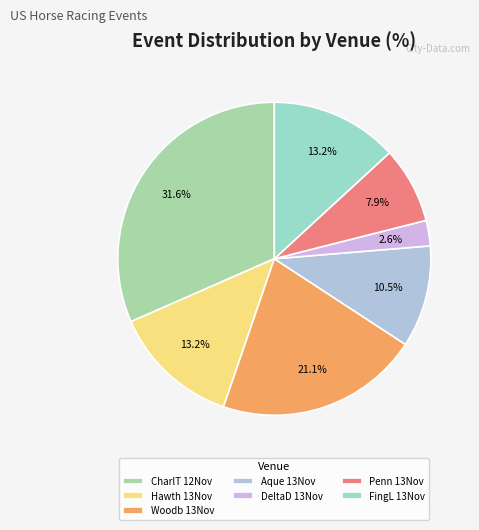

To the nearest percent, what is the average slice percentage?

14%